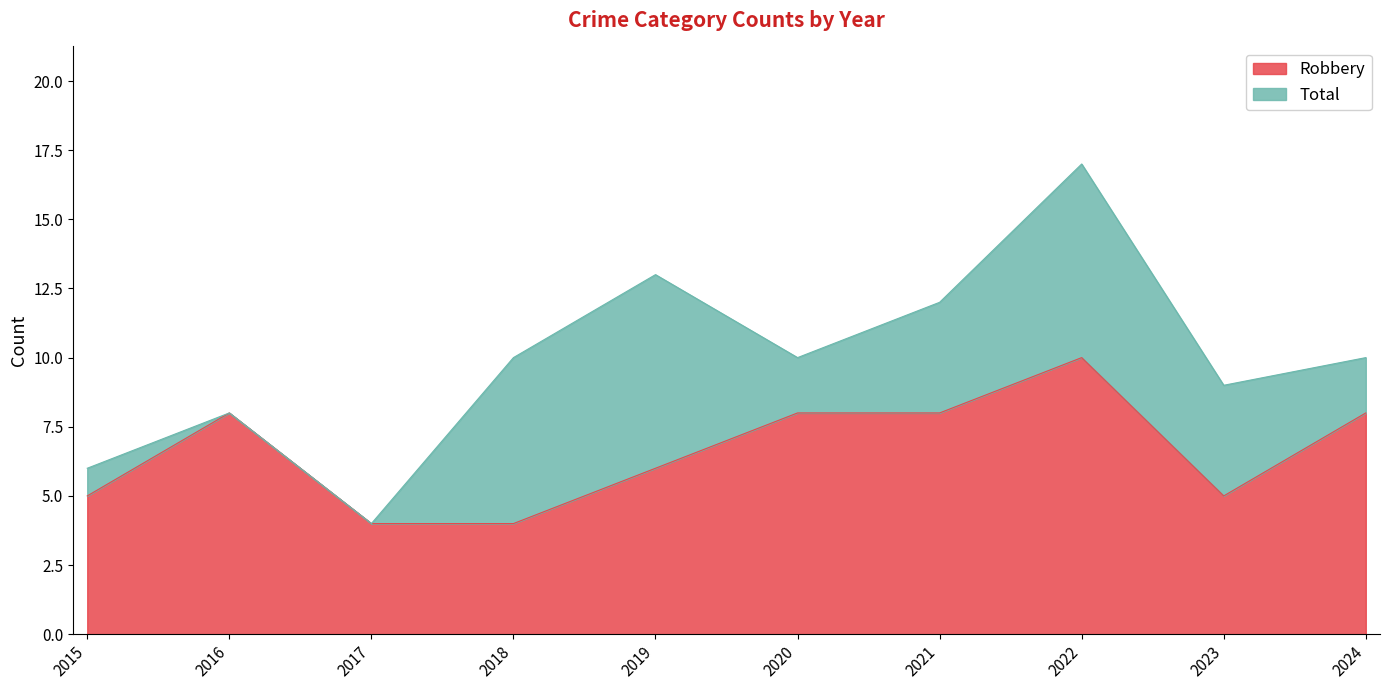

What is the difference between the second highest and second lowest values in the Total series?

7